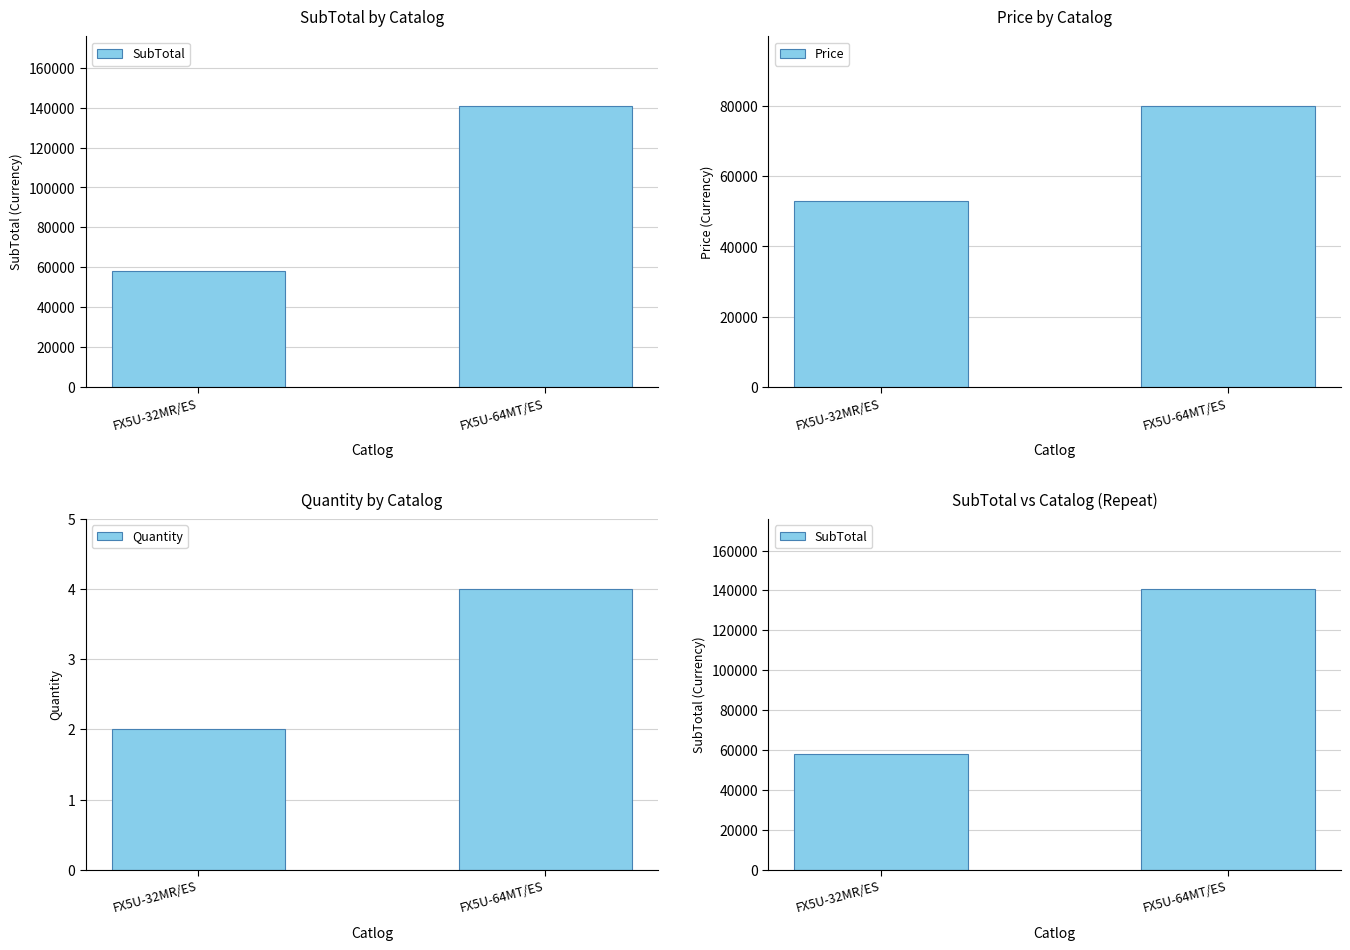

What is the difference between the maximum and minimum values in the Price series?

27050